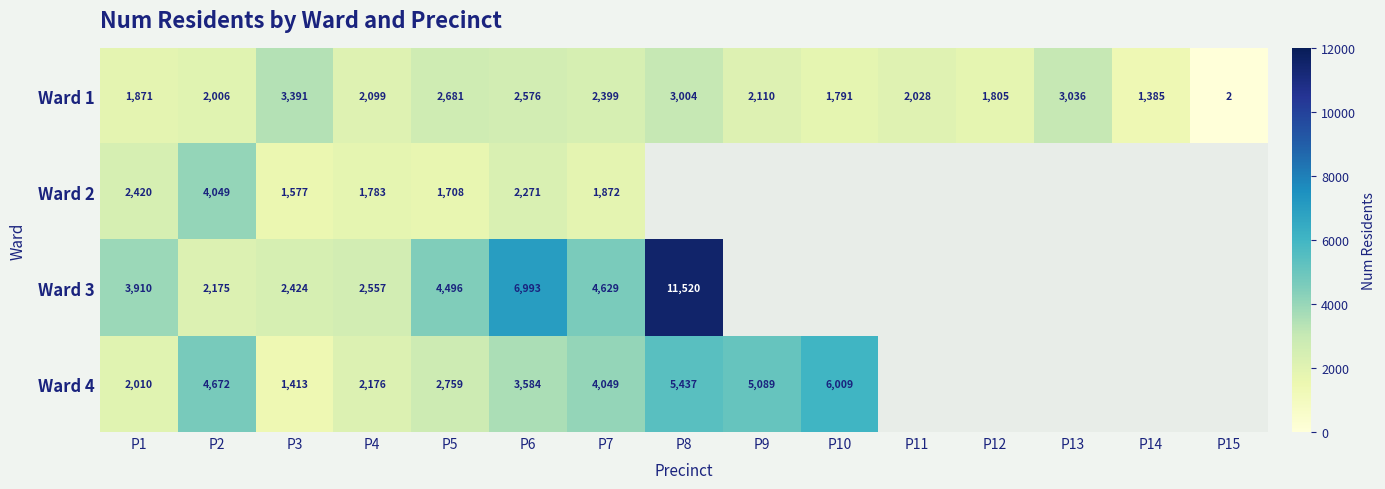

Is the value of Ward 2 at P7 greater than the value of Ward 4 at P9?

No